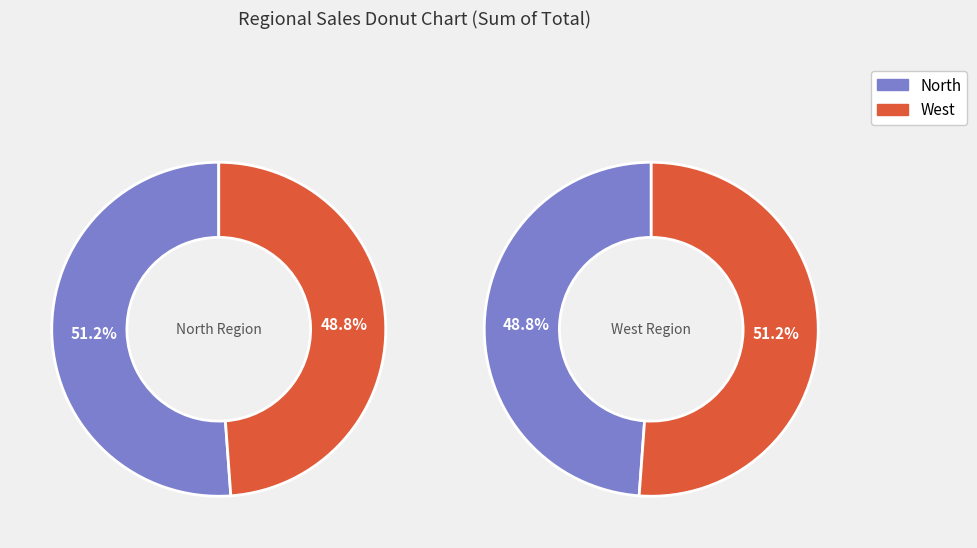

What is the change in value from North to West?

-99.4